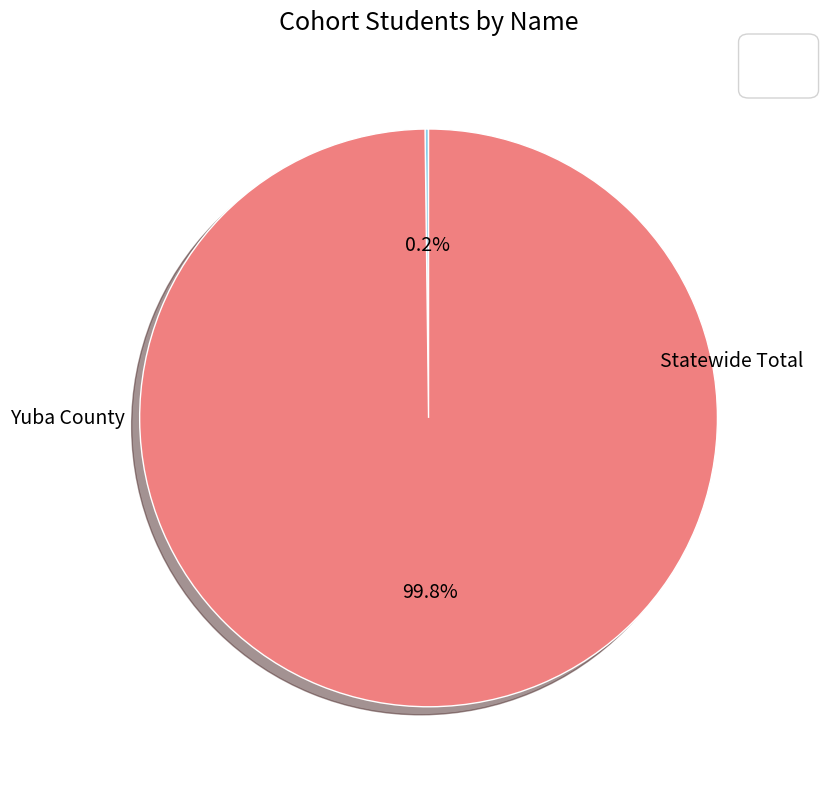

Is there any slice that represents more than half of the pie?

Yes